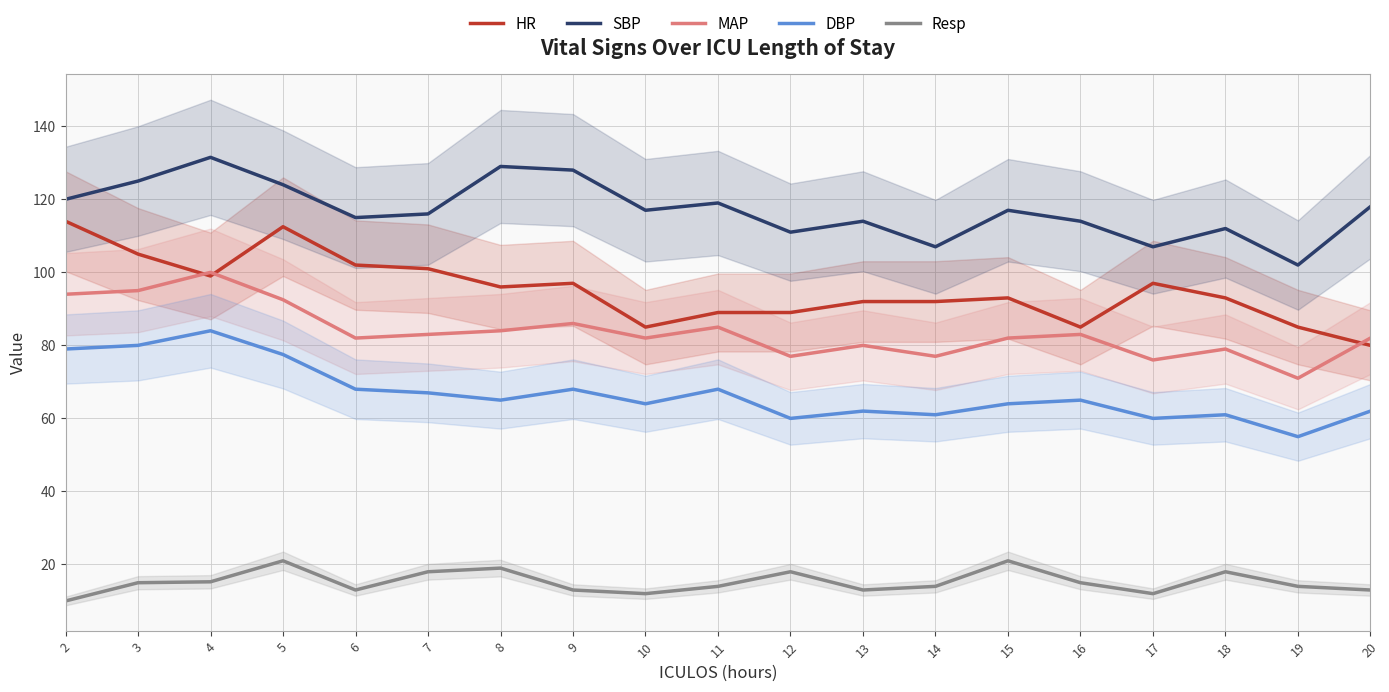

True or false: MAP and DBP cross at least once.

False